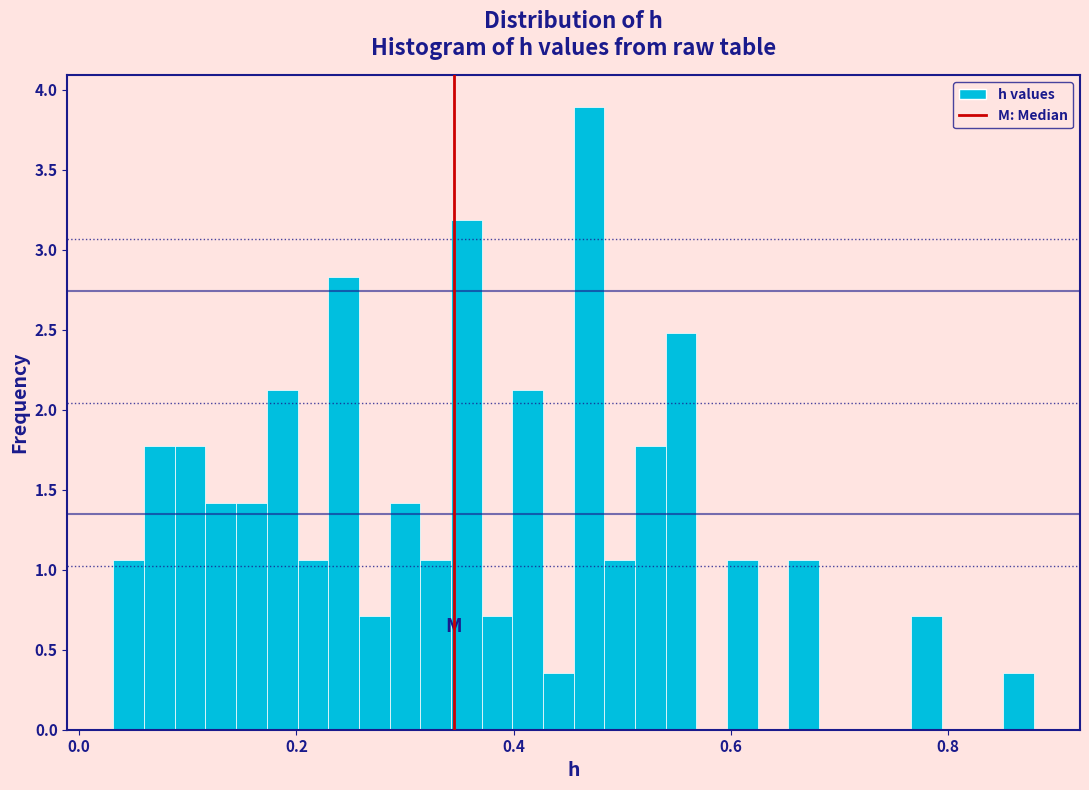

Read against the x-axis, roughly where is the centre of the tallest bar?

0.46